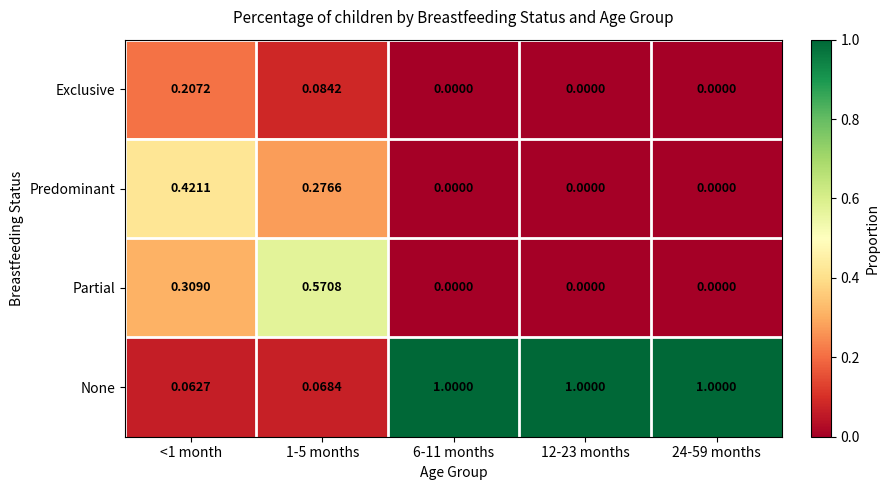

At <1 month, list the series in order from smallest to largest.

None, Exclusive, Partial, Predominant